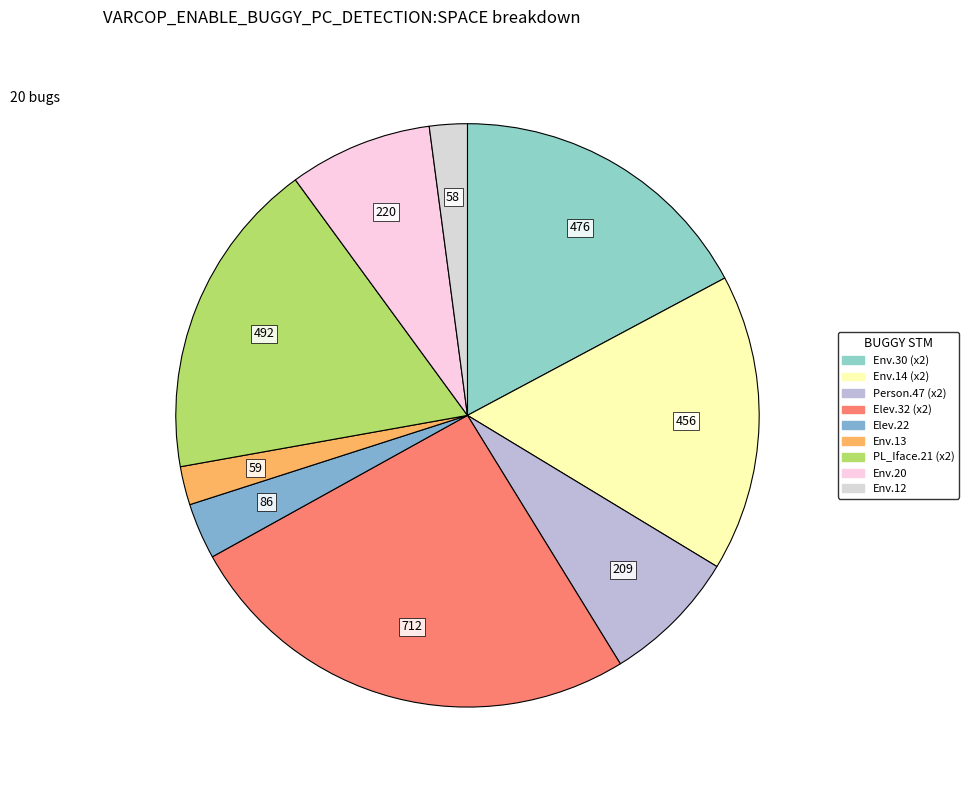

Count the number of slices in the pie.

9